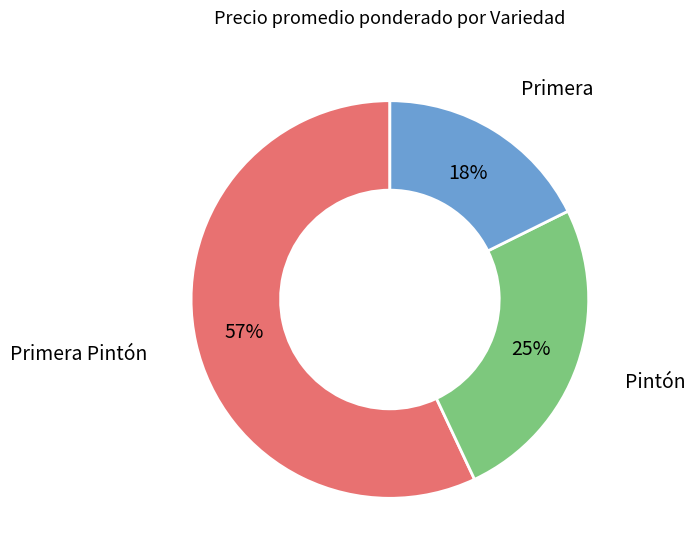

To the nearest percent, what is the difference between the largest and smallest slice percentages?

39%